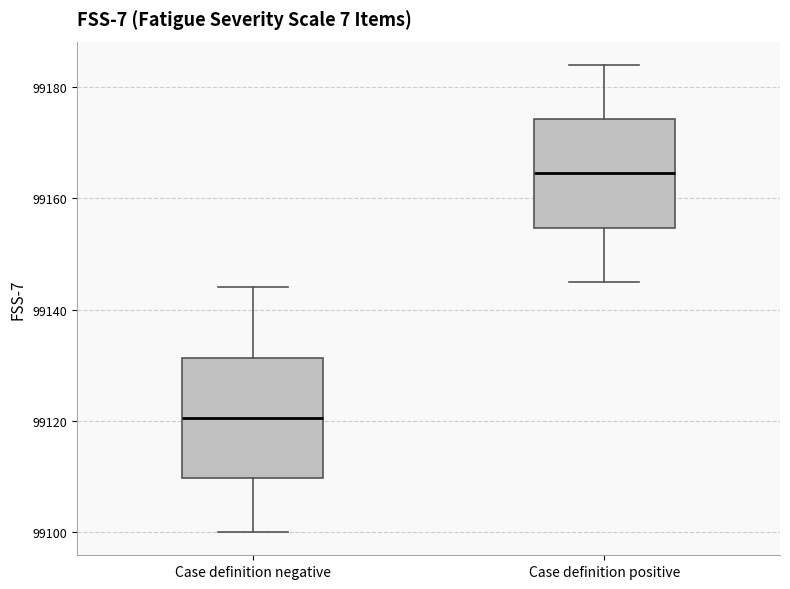

Which box is the tallest, from its lower edge to its upper edge?

Case definition negative